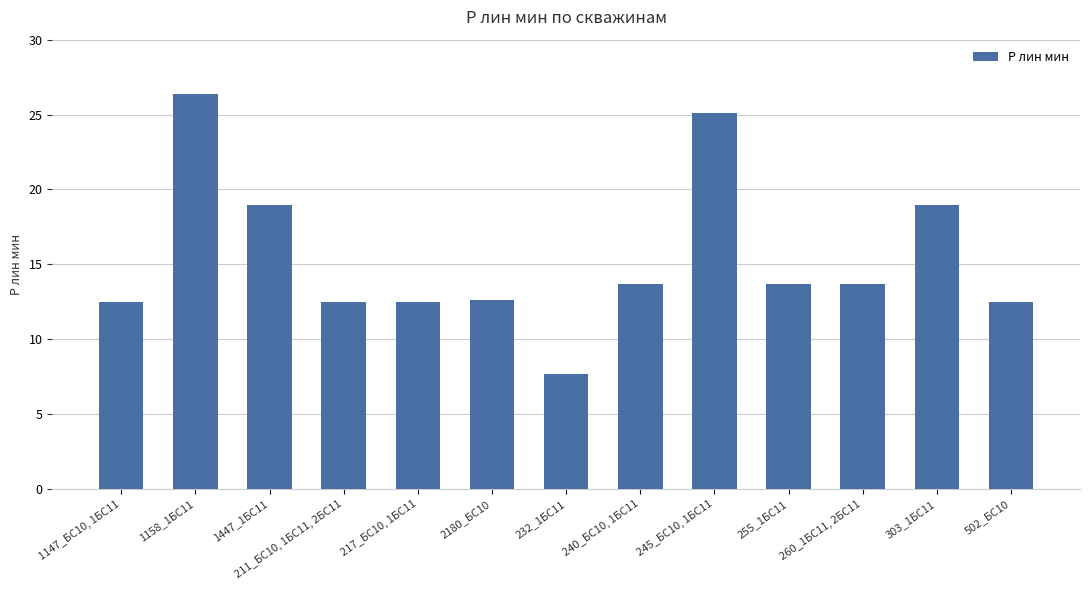

What is the sum of all values?

200.7